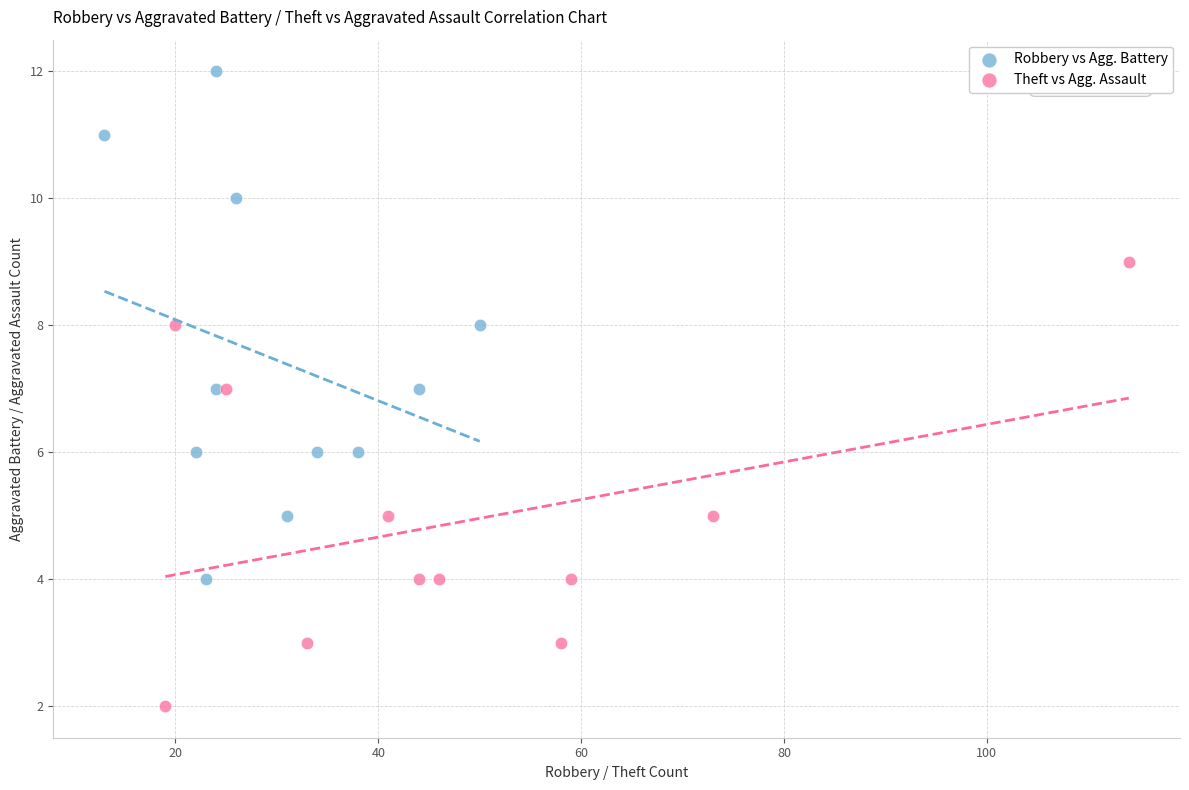

Which series contains the highest Y value?

Robbery vs Agg. Battery